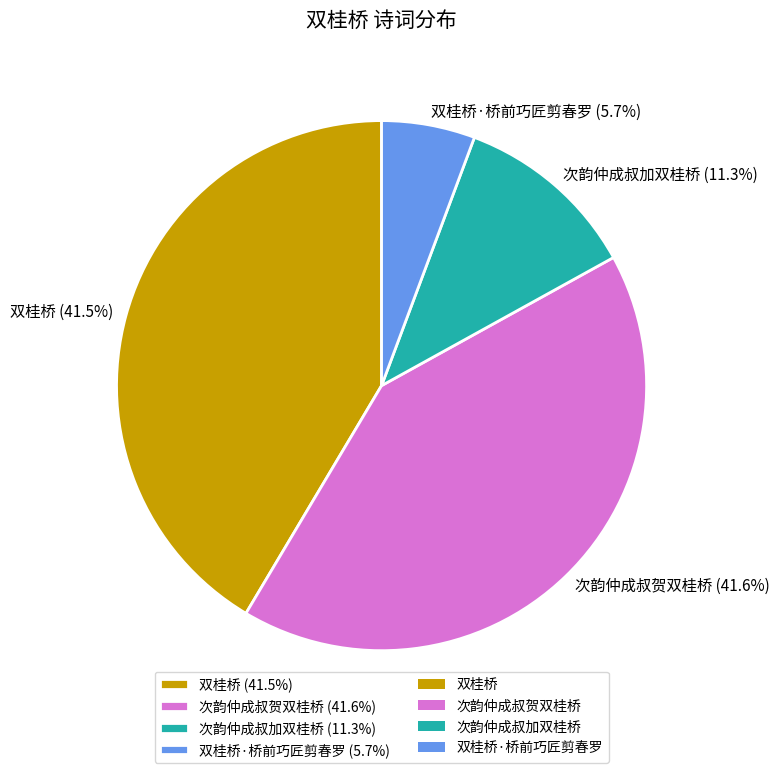

To the nearest percent, what is the difference between the largest and smallest slice percentages?

36%